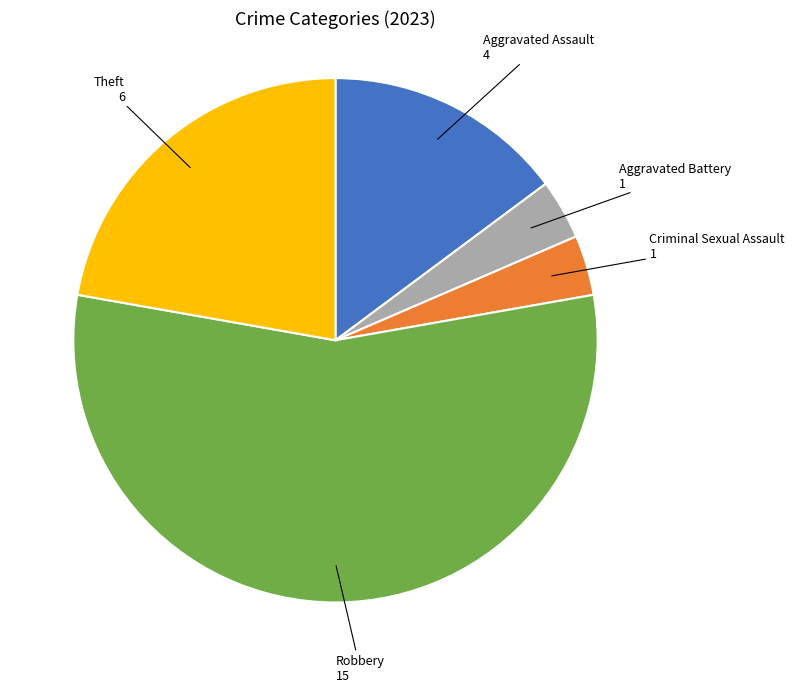

Does any single category account for the majority?

Yes